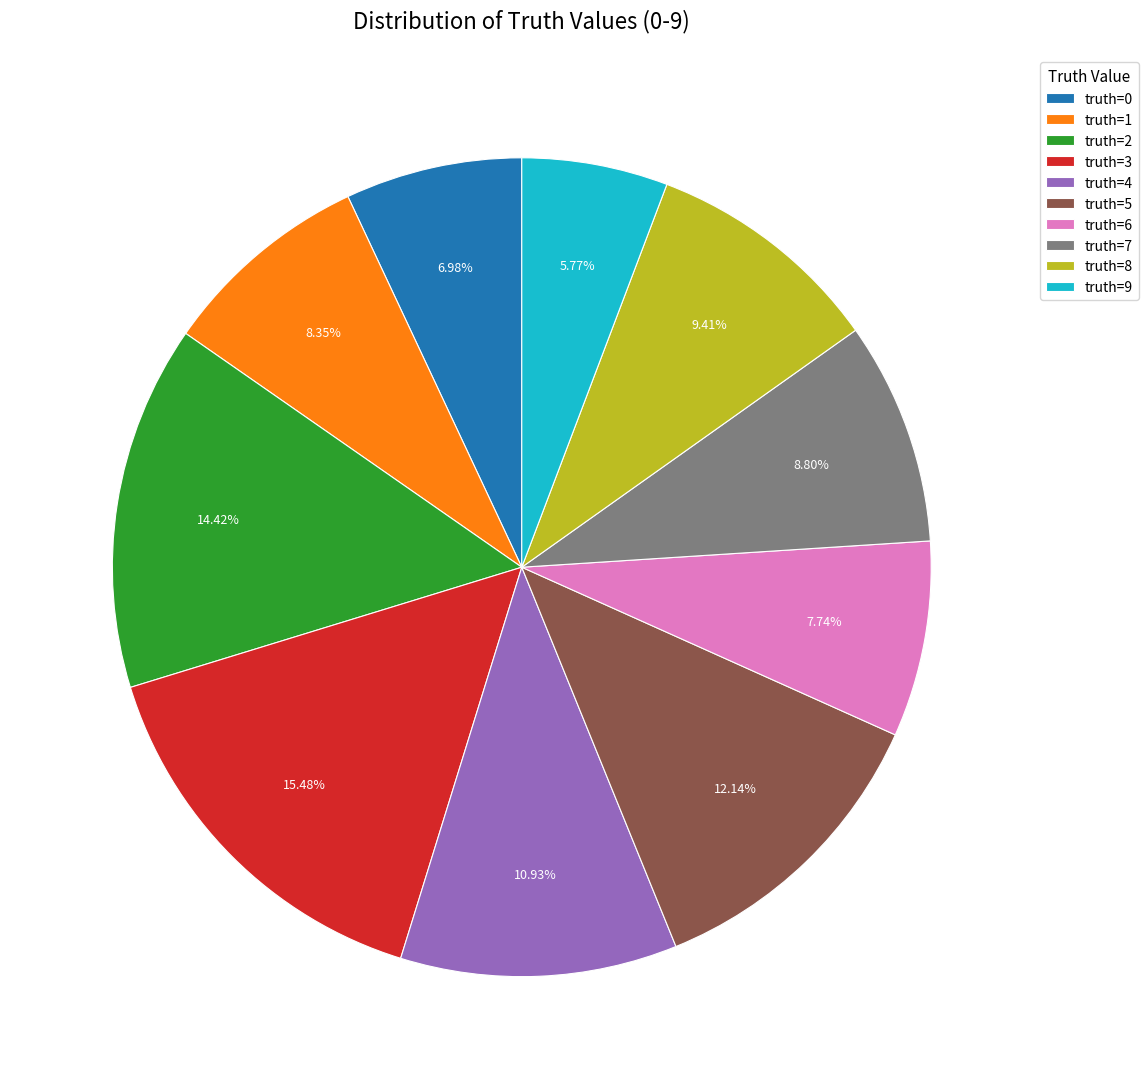

What is the ratio of the value at truth=6 to the value at truth=7?

0.9